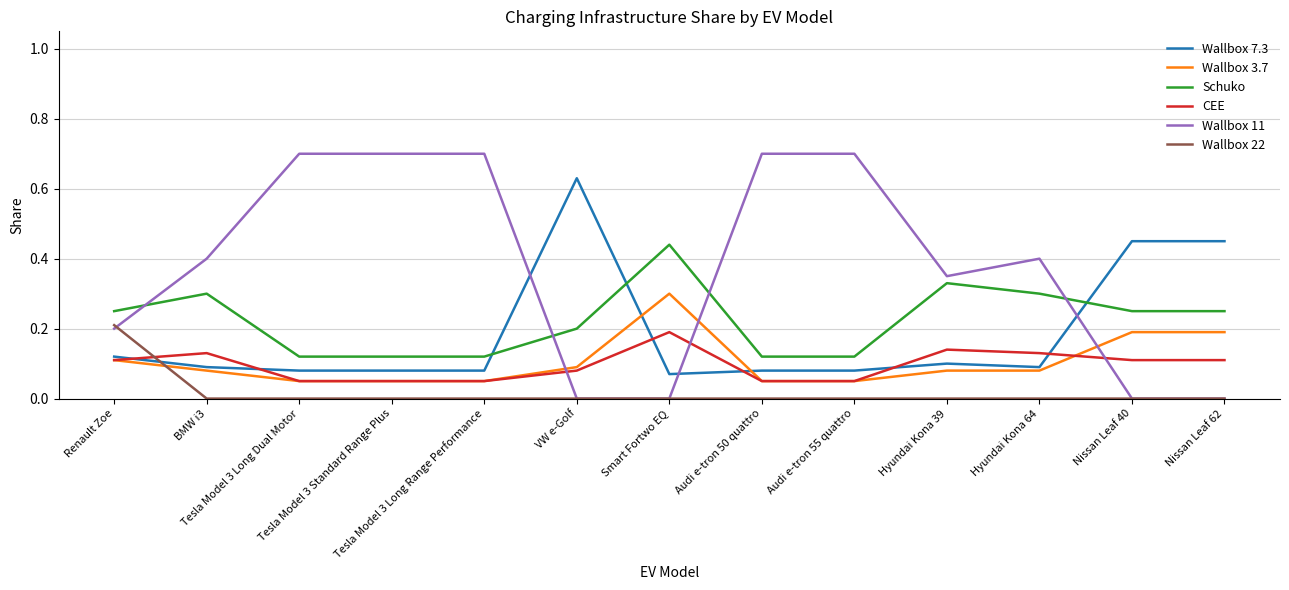

True or false: Schuko and Wallbox 7.3 intersect in this chart.

True